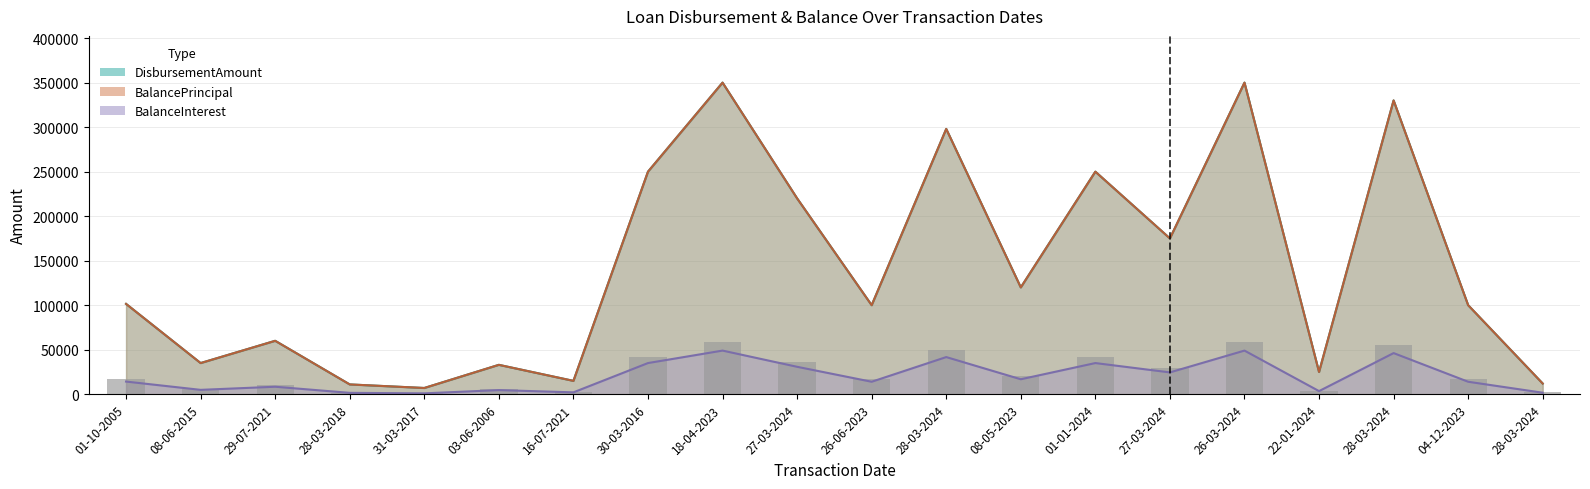

At which label is BalanceInterest closest to 24990?

27-03-2024